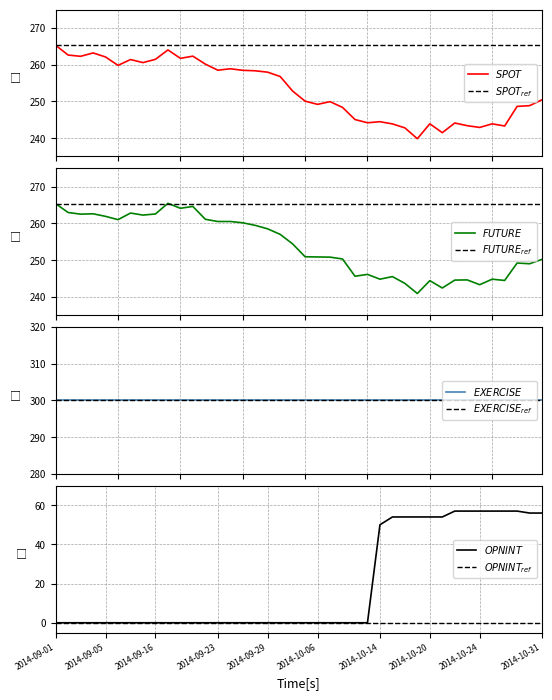

True or false: ACC_OPNINT_QTY and FUTURE_PRICE intersect in this chart.

False